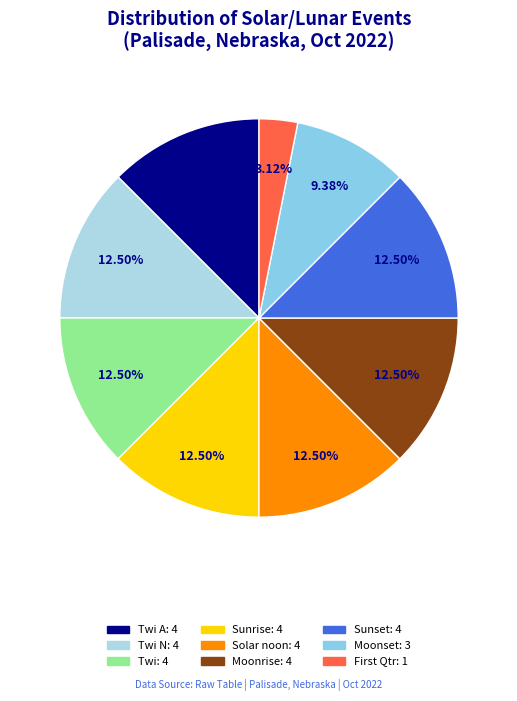

How many slices are in this pie chart?

9